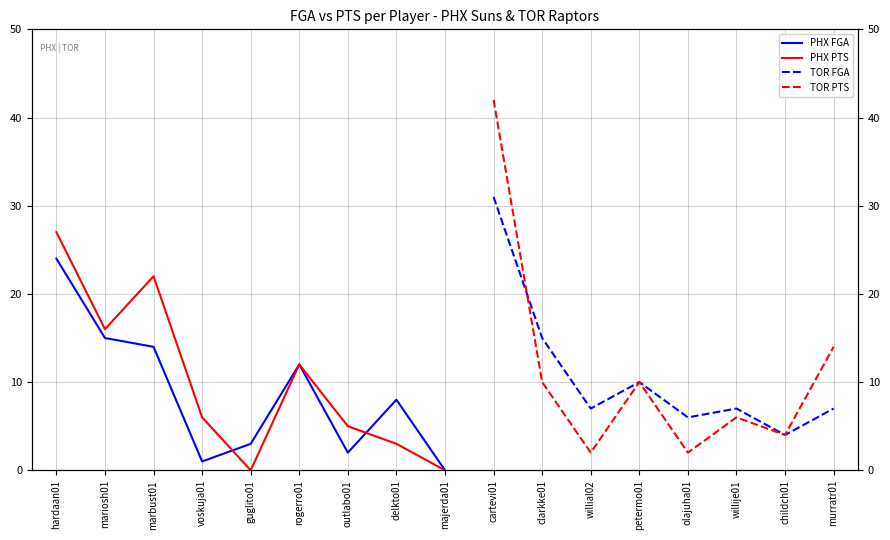

Does the chart have visible grid lines?

Yes